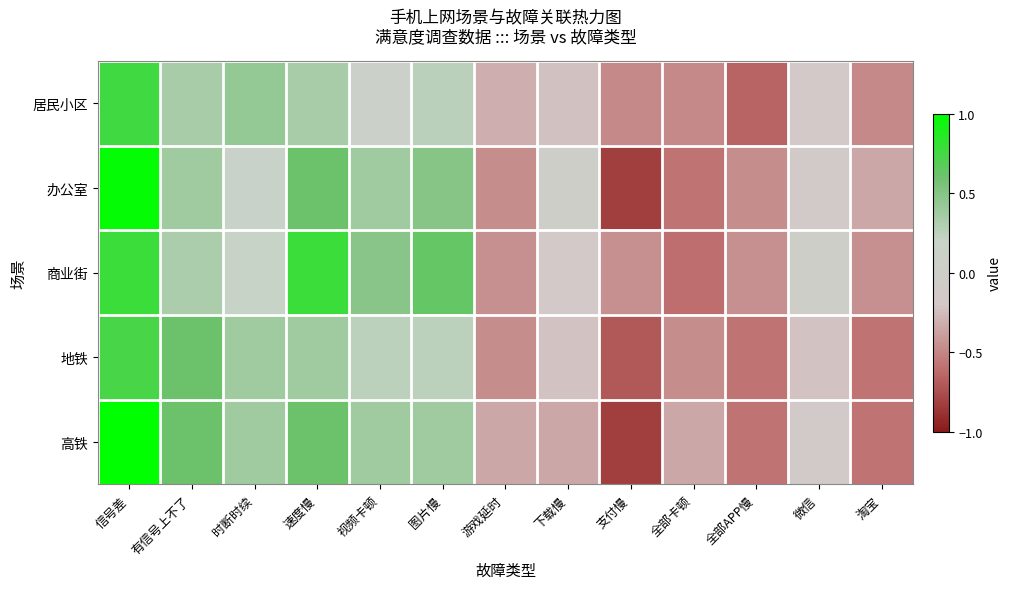

Rank the series by their maximum value, from lowest to highest.

地铁, 居民小区, 商业街, 办公室, 高铁